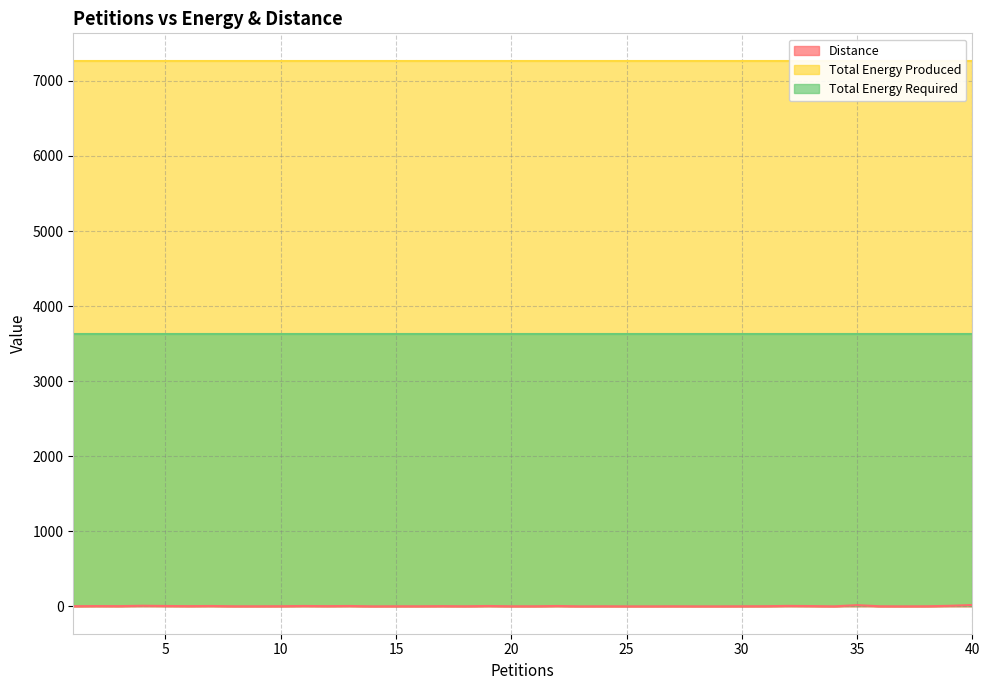

Which series has the largest range (max minus min)?

Distance